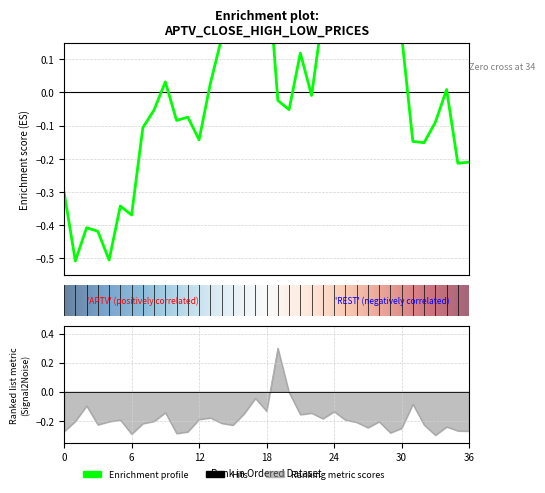

Is it true that volume equals -0.1 at 31?

True